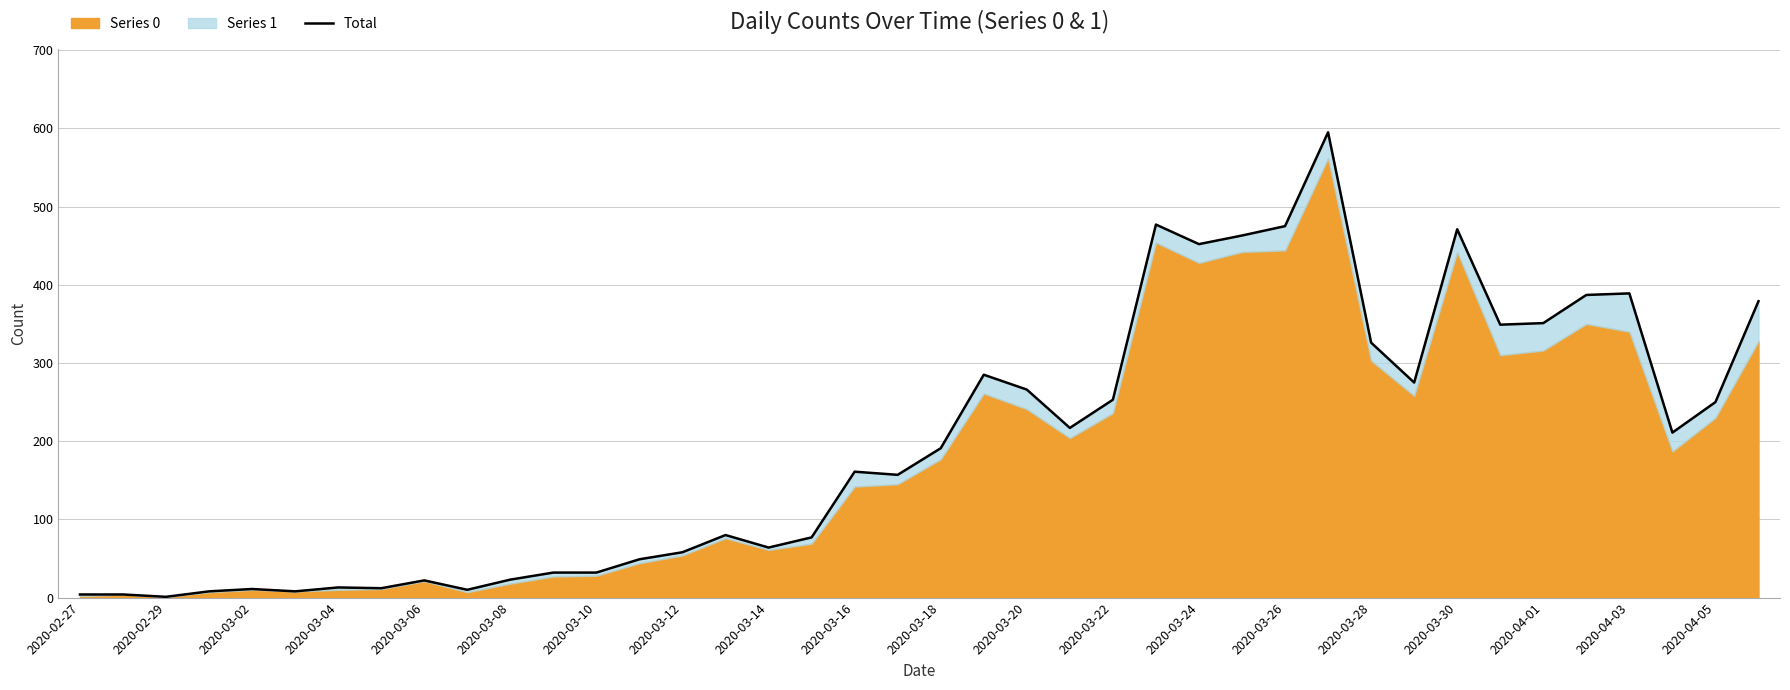

What position from the right is 2020-02-27?

40